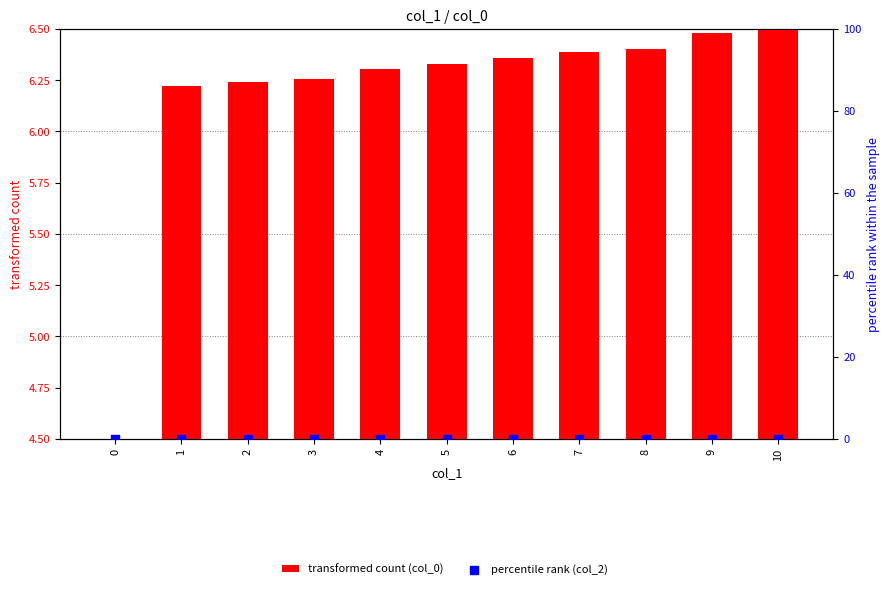

What is the total value across all series at 10?

6.5